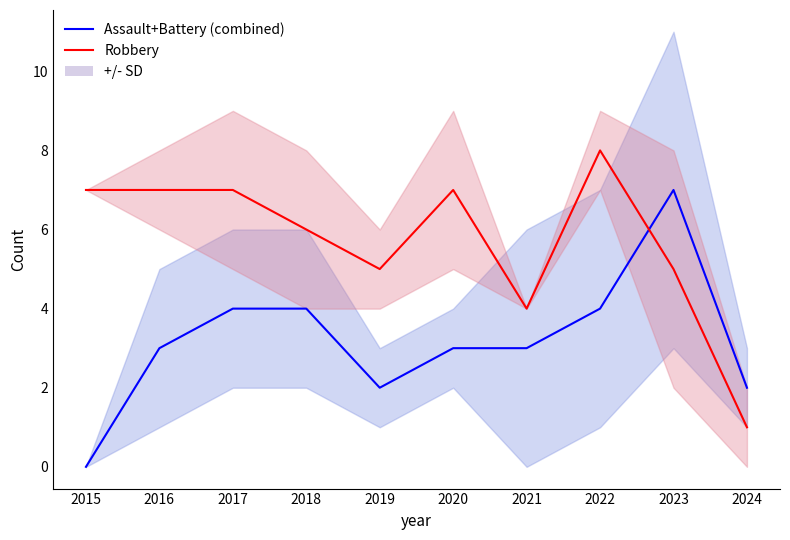

What is the difference between the Assault+Battery (combined) values at 2015 and 2016?

3